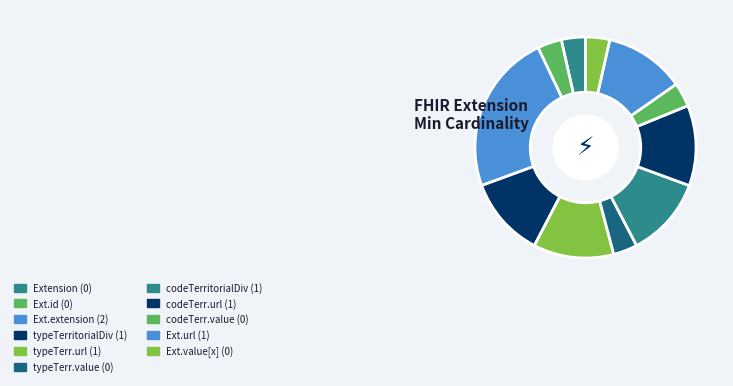

How many segments does this pie chart have?

11